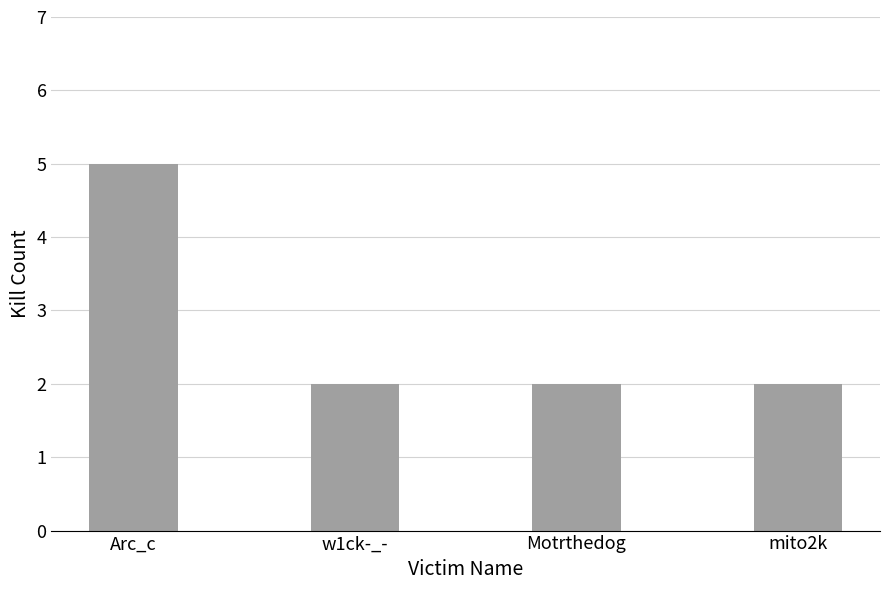

What is the sum of the values at Motrthedog and Arc_c?

7